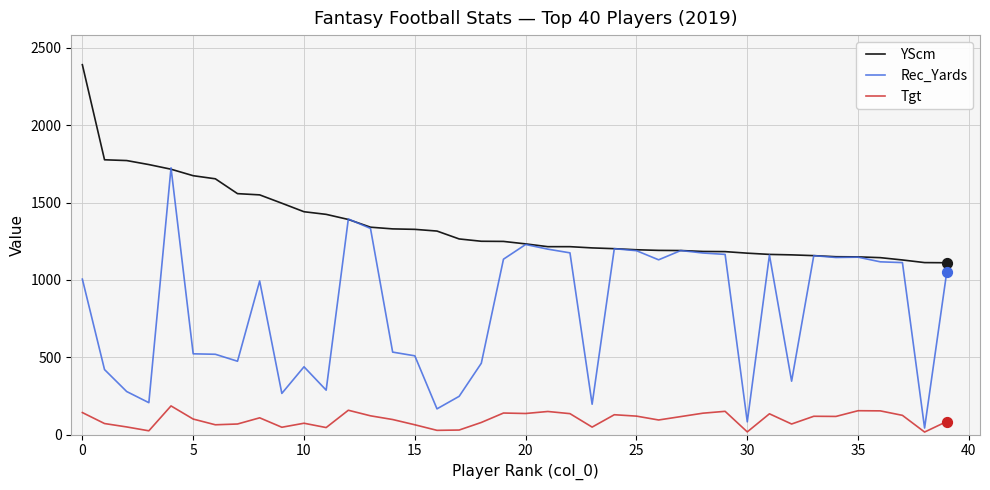

What is the maximum value for Rec_Yards?

1725